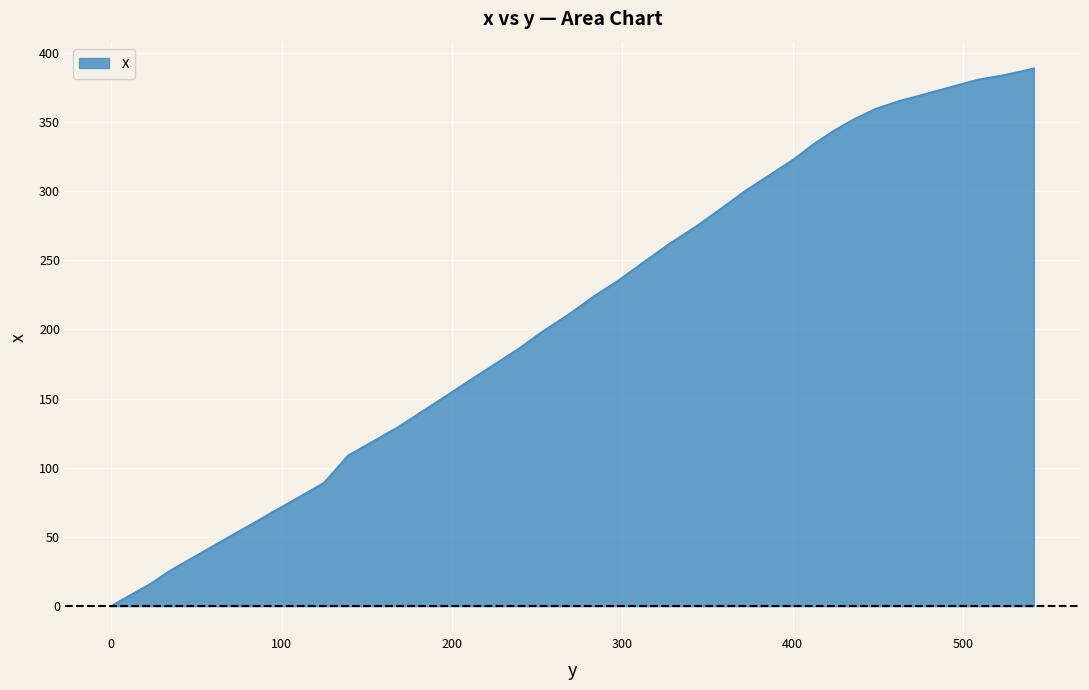

What is the difference between the maximum and minimum values?

388.5